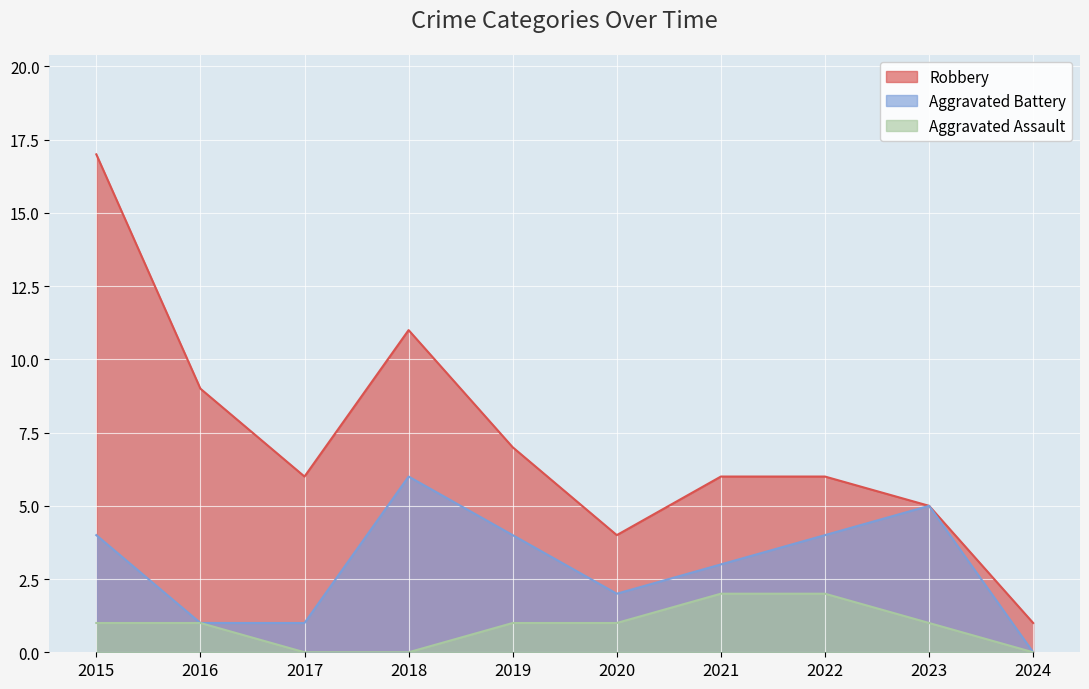

What is the difference between the highest and lowest values at 2016?

8